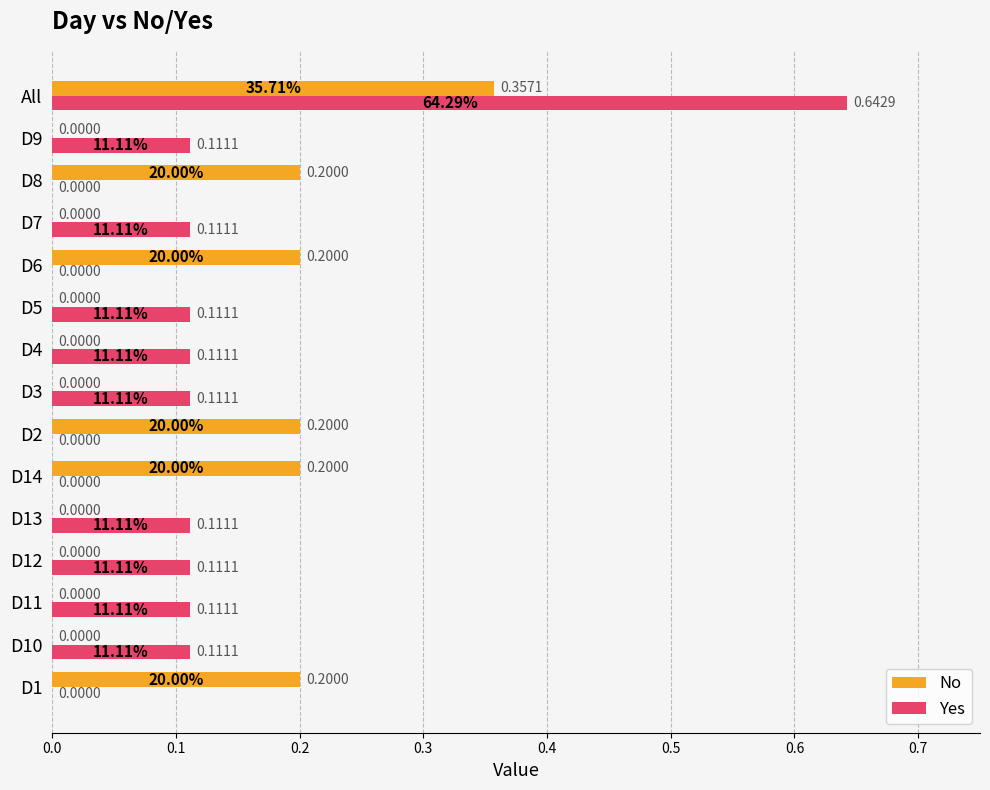

Between D10 and D2, which series saw the biggest shift?

No